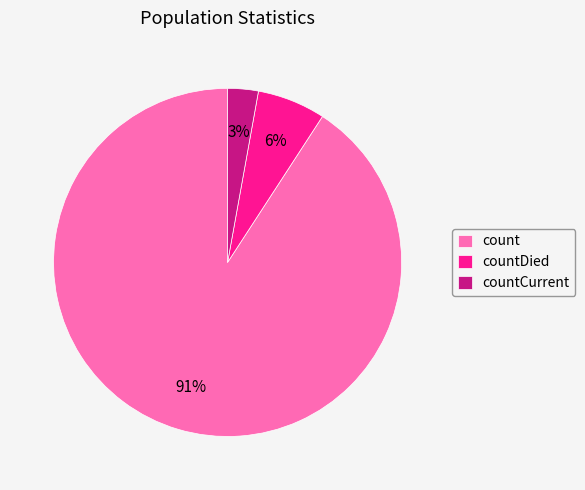

To the nearest percent, what is the difference between the count and countCurrent slice percentages?

88%